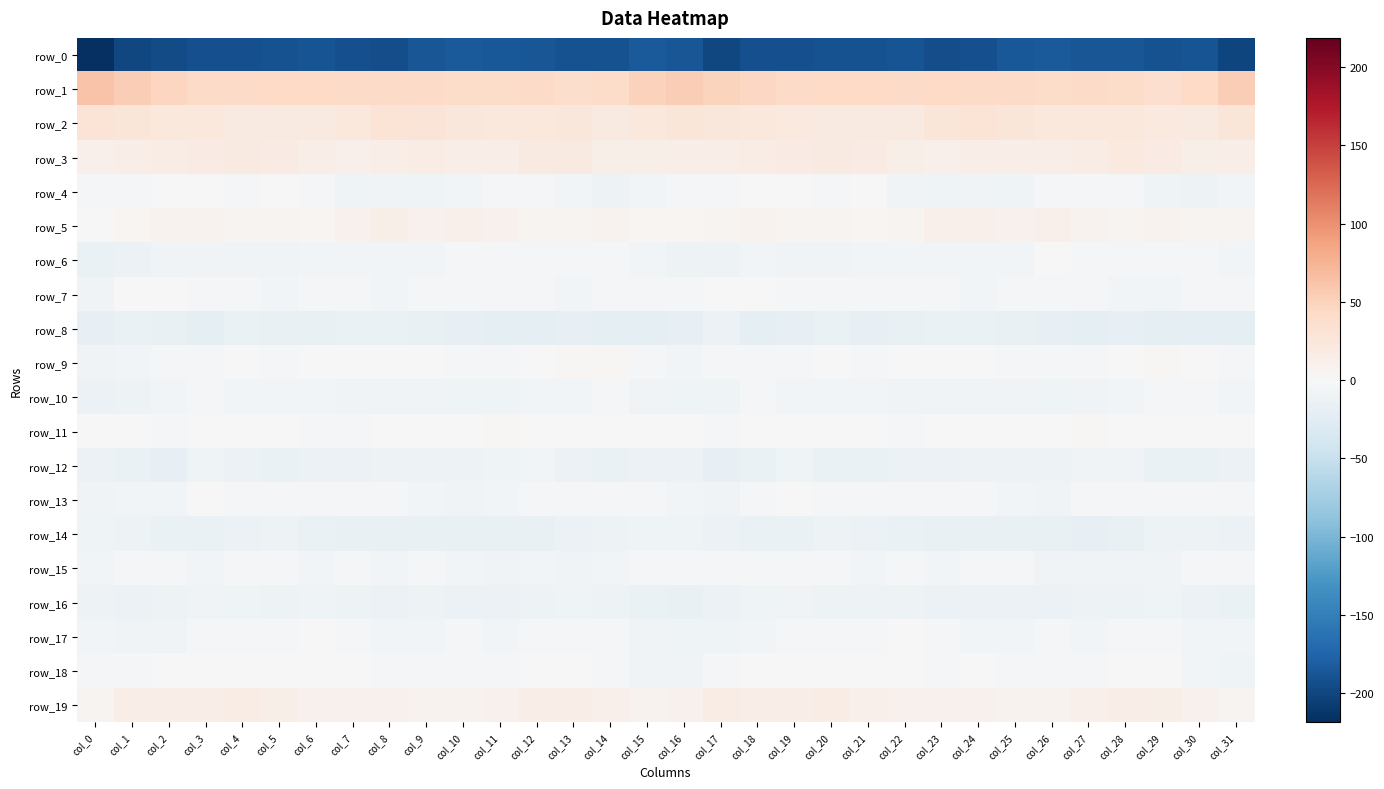

What is the difference between the second highest and second lowest values in the row_9 series?

8.7